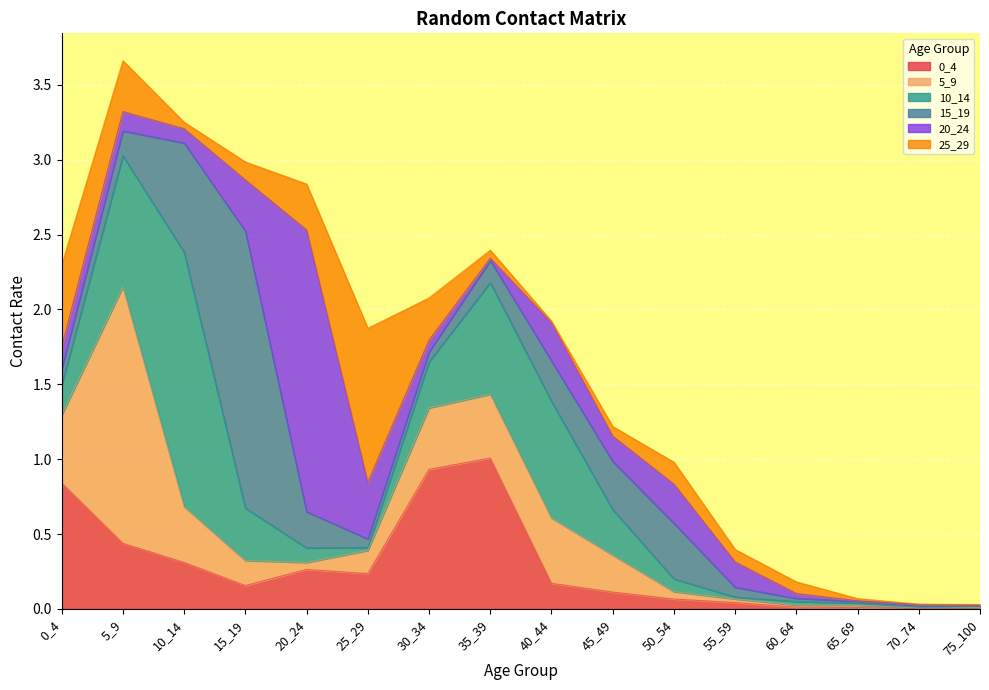

At which category is the sum across all series the highest?

5_9